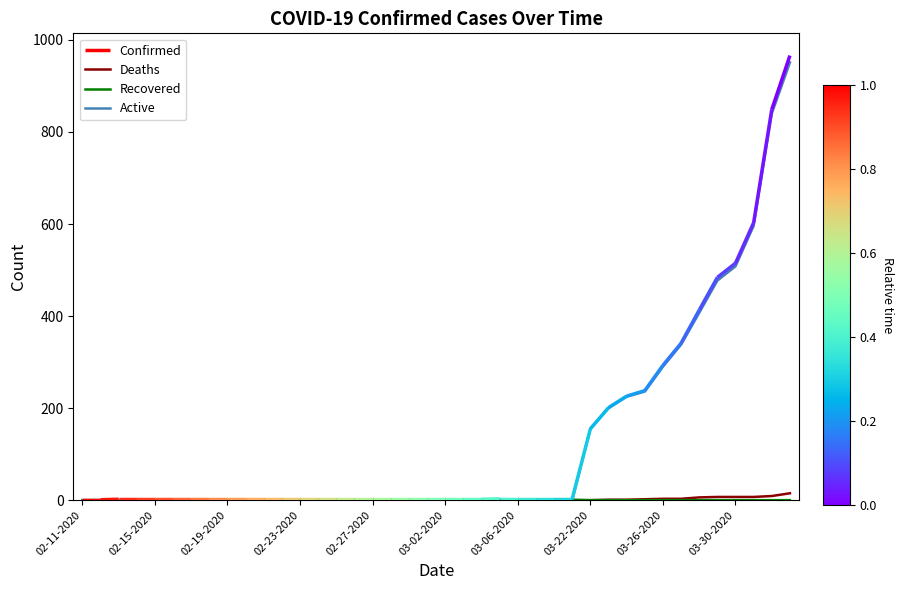

True or false: Active and Deaths intersect in this chart.

False